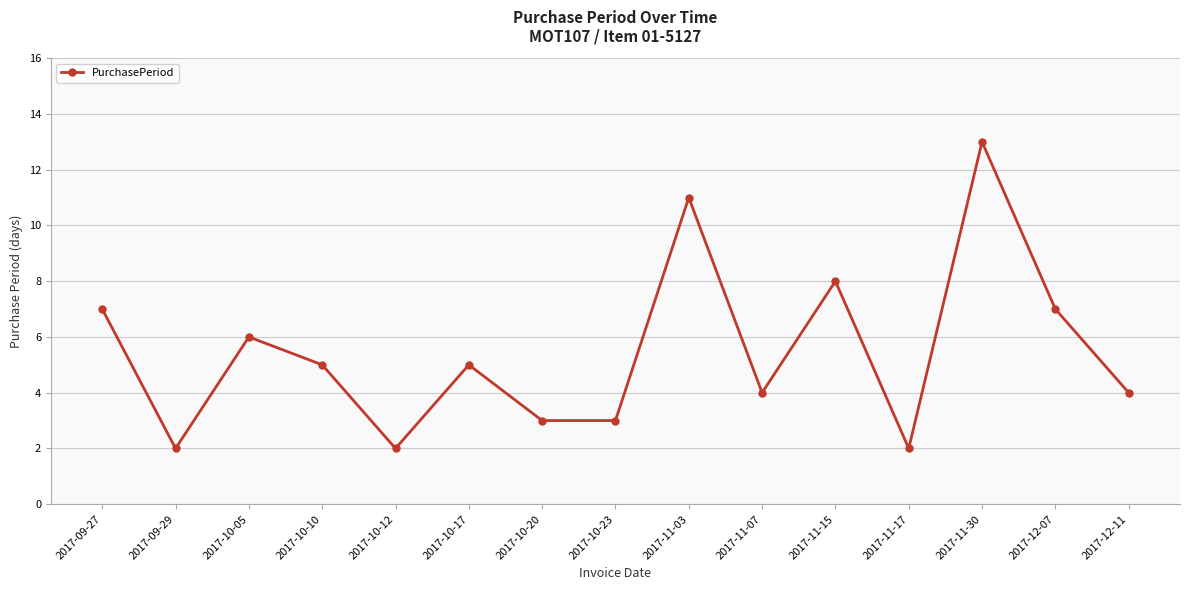

Which category has the highest value across all series?

2017-11-30